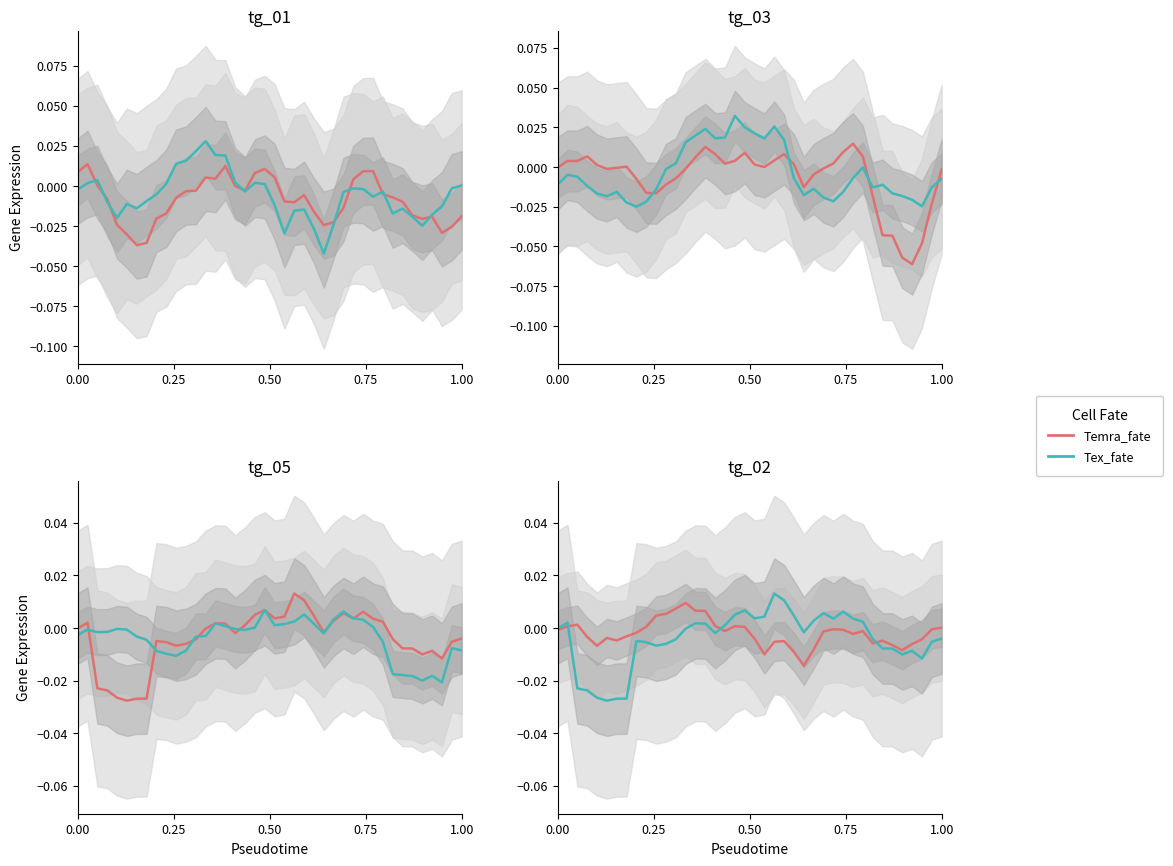

How many data points in Tex_fate are less than 0?

23